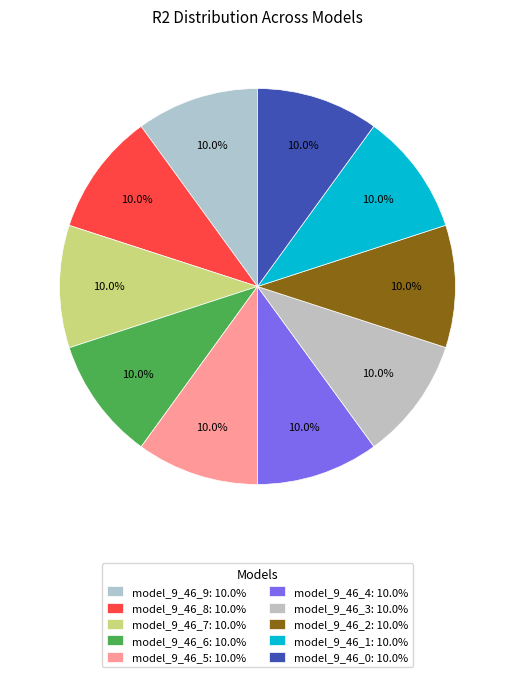

To the nearest percent, what portion does model_9_46_6 represent?

10%